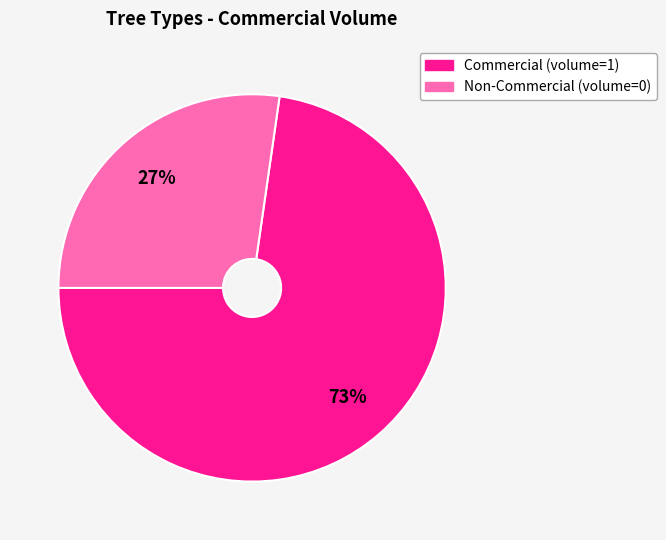

Which has a higher value, Non-Commercial (volume=0) or Commercial (volume=1)?

Commercial (volume=1)